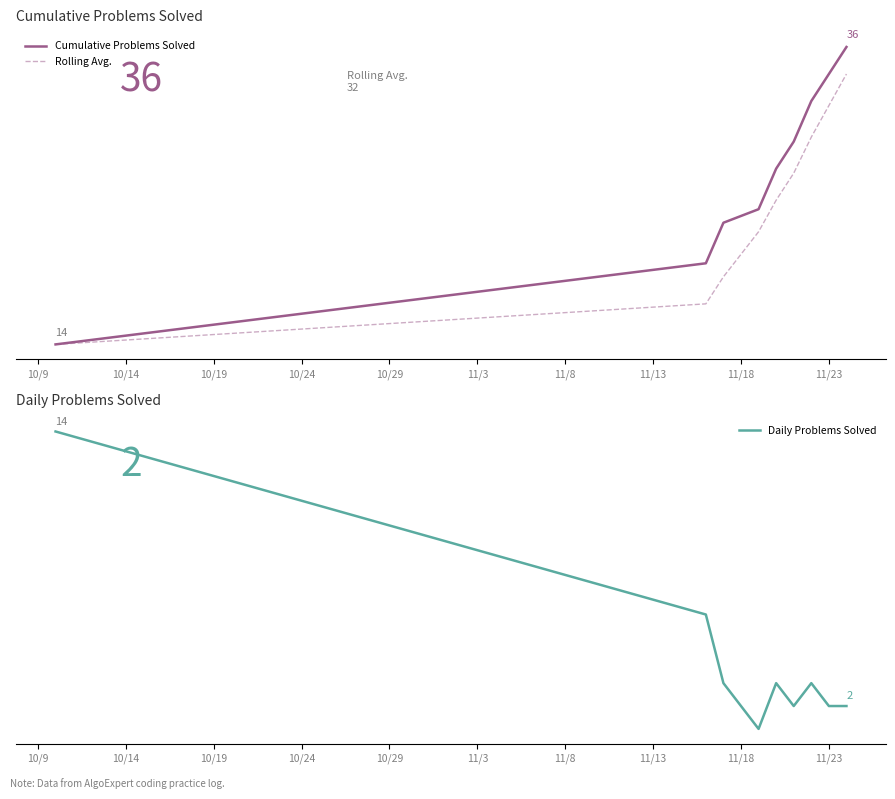

Between 10/14 and 10/9, which is larger?

10/14